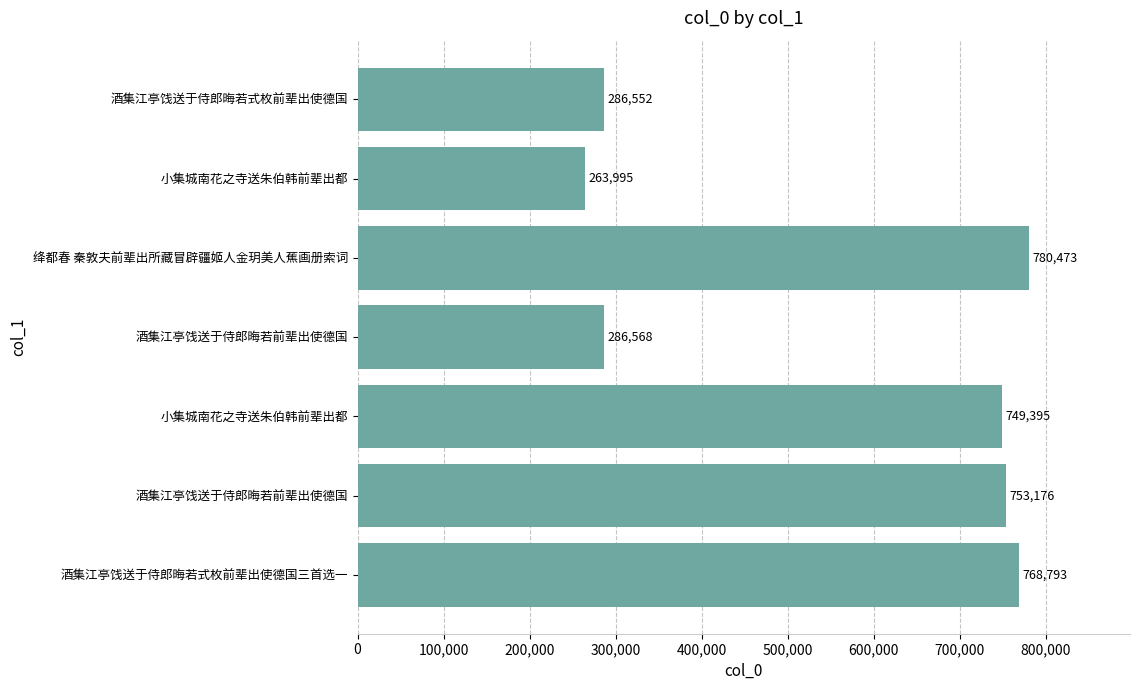

What is the difference between the maximum and minimum values?

516478